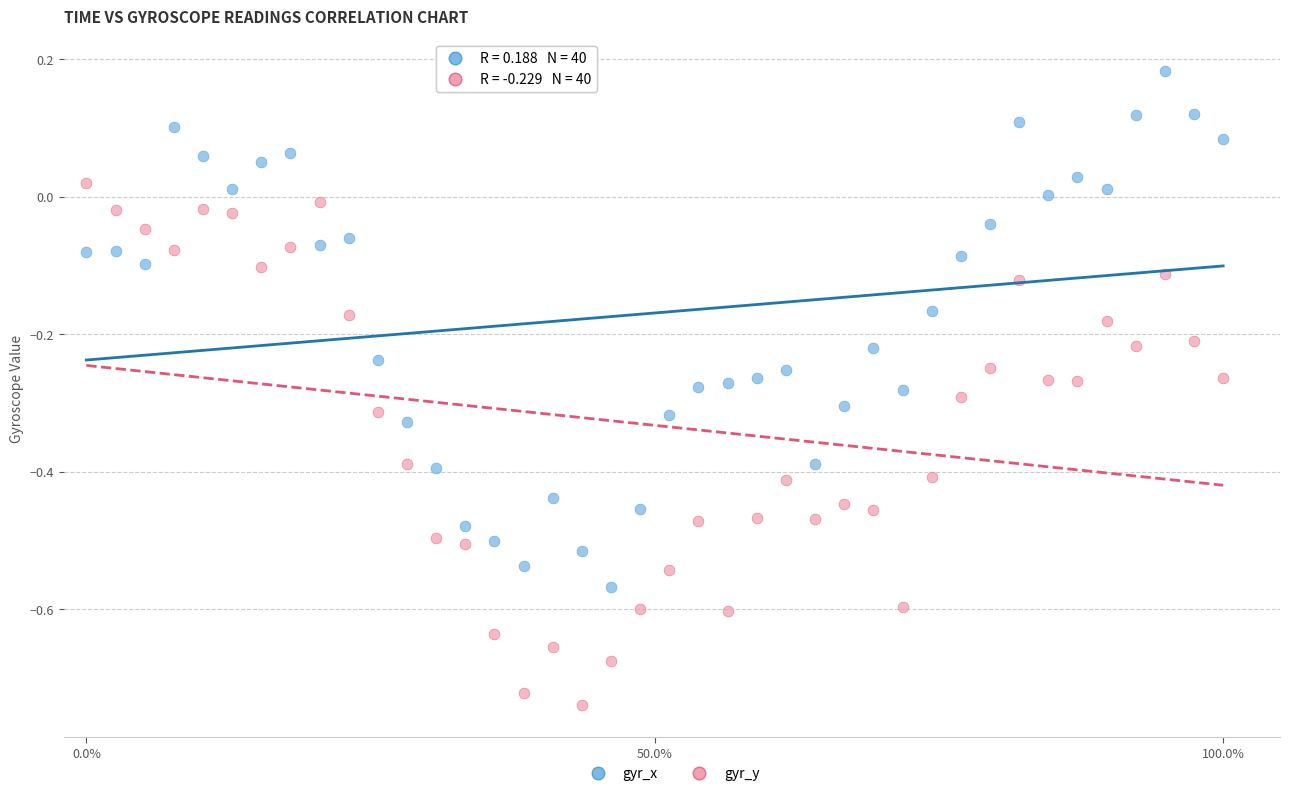

Which series reaches the maximum Y coordinate?

gyr_x